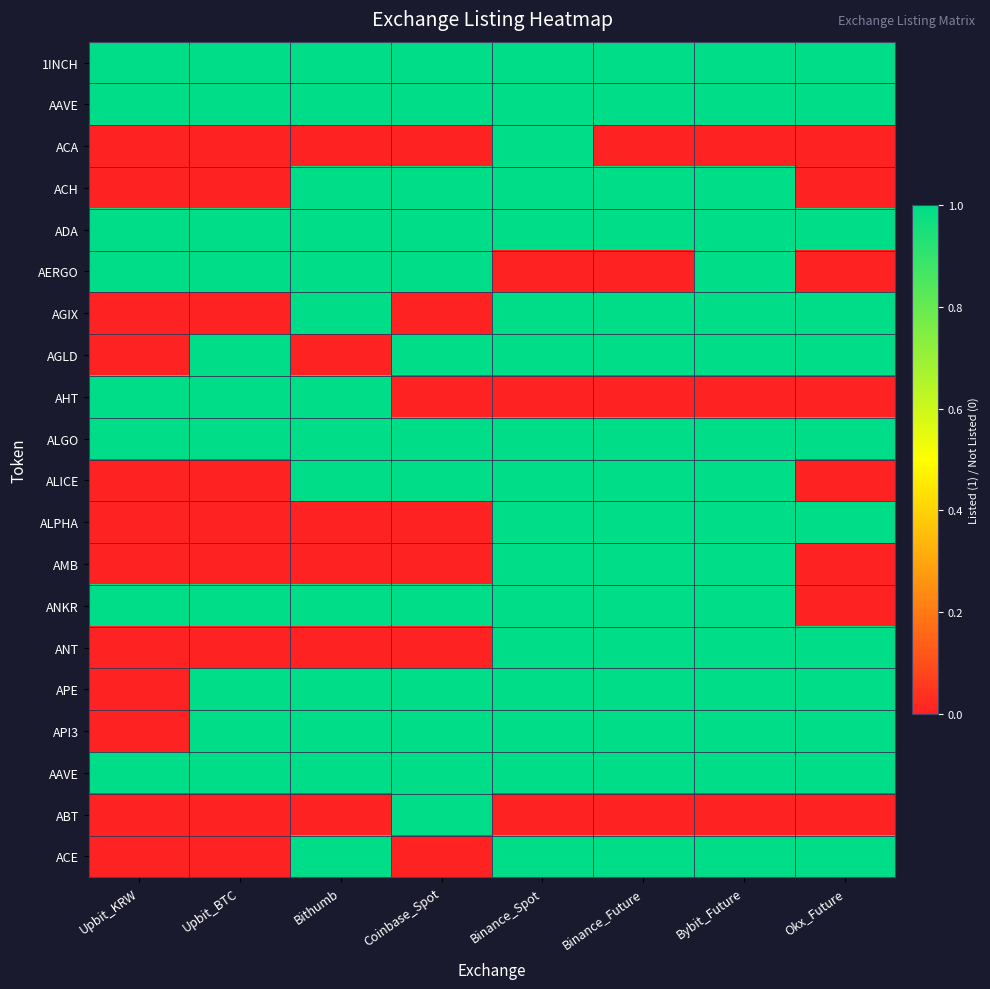

What is the spread (max minus min) of values at Bybit_Future?

1